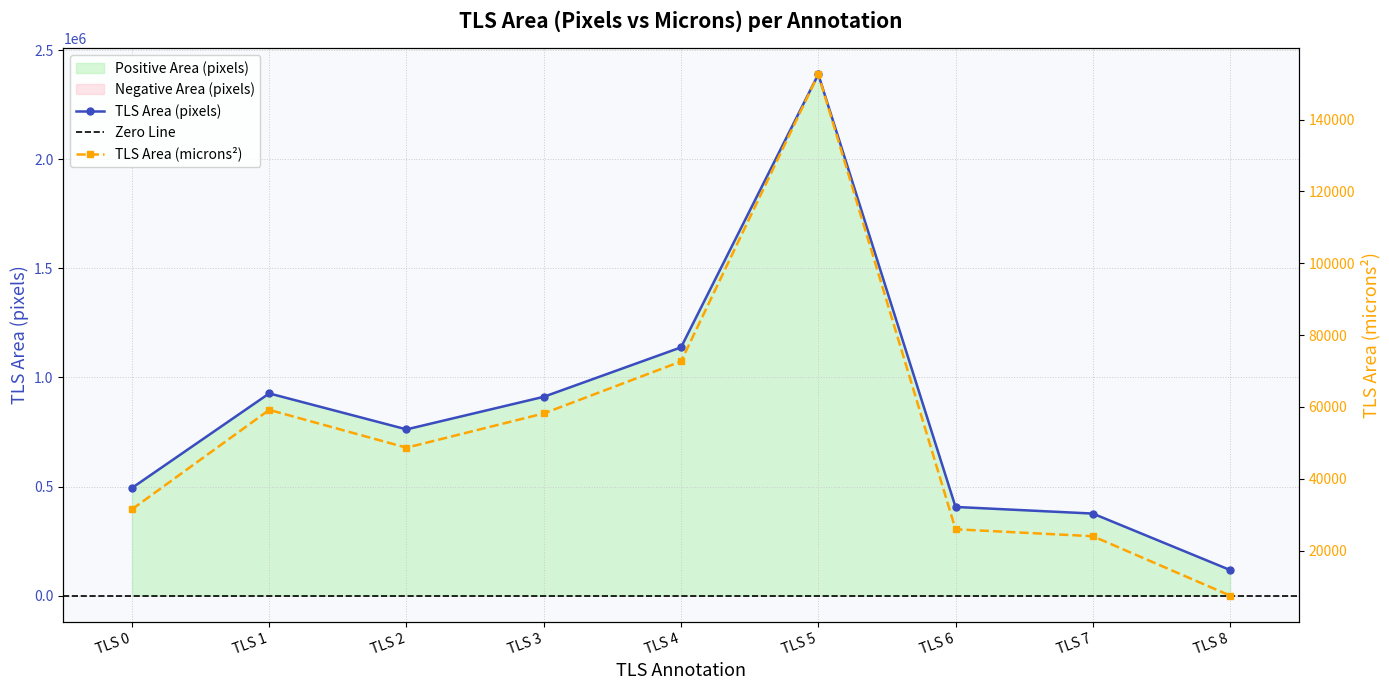

True or false: tls_area_pixels and tls_area_microns cross at least once.

False